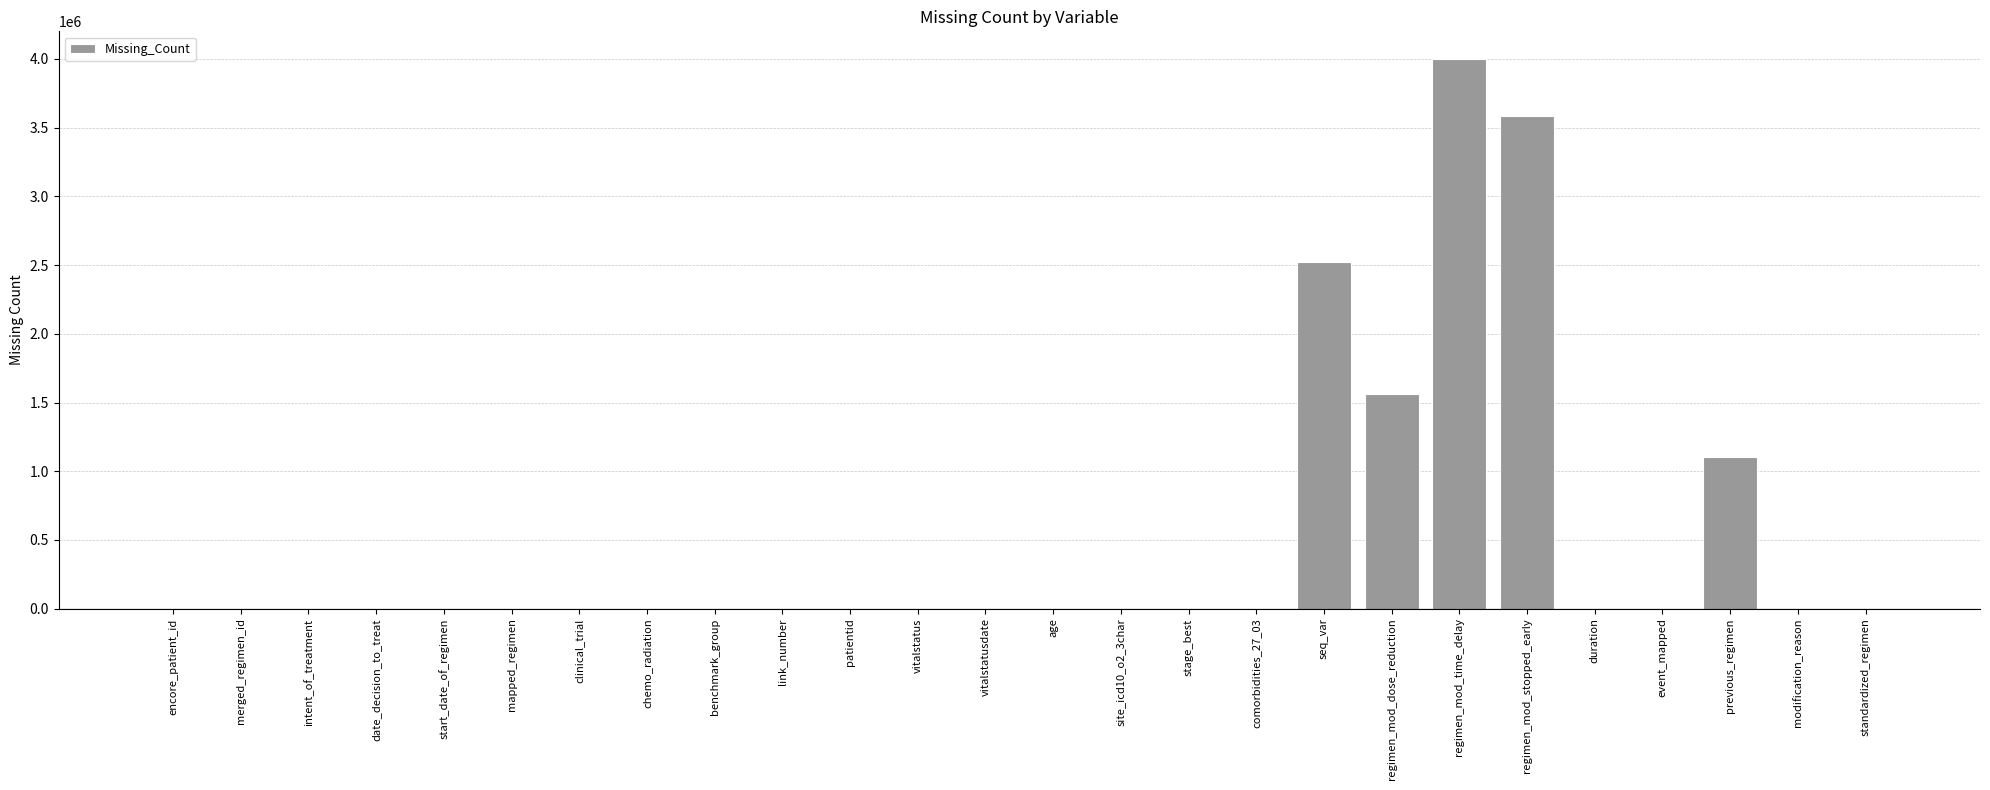

Are the bars horizontal?

No